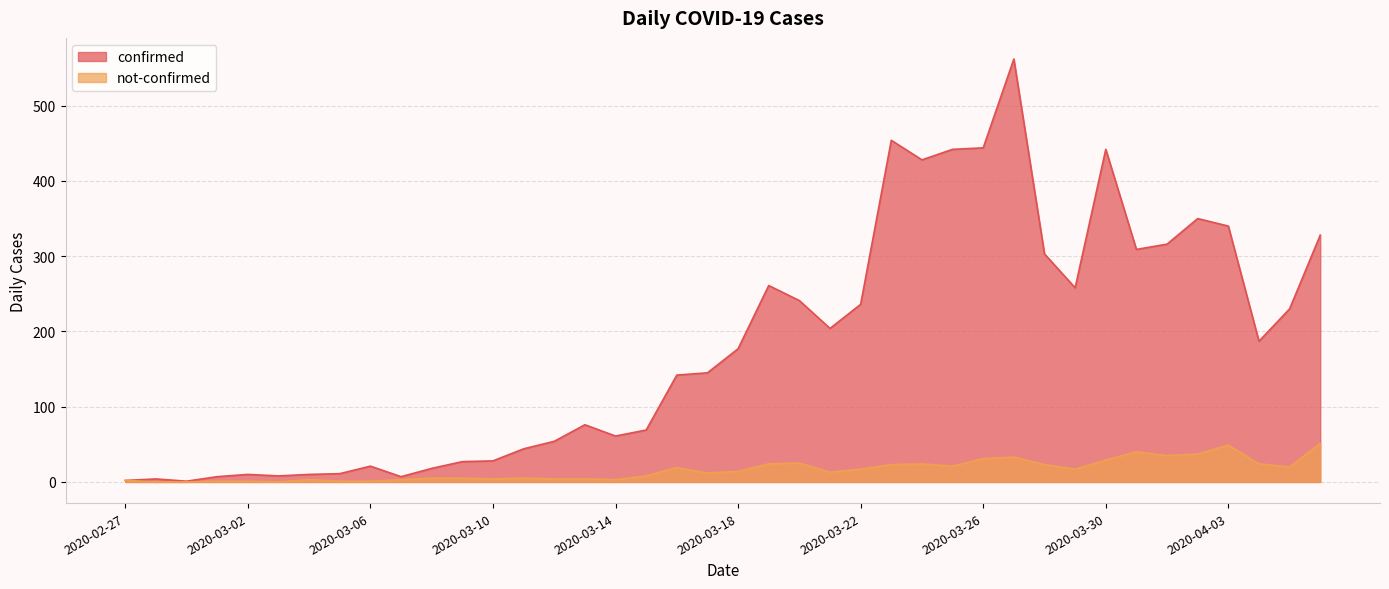

Reading right to left, what are all the values shown in this chart?

confirmed: 328	230	187	340	350	316	309	442	258	303	562	444	442	428	454	236	204	241	261	177	145	142	69	61	76	54	44	28	27	18	7	21	11	10	8	10	7	1	4	2
not-confirmed: 51	20	24	49	37	35	40	29	17	23	33	31	21	24	23	17	13	25	24	14	12	19	8	3	4	4	5	4	5	5	3	1	1	3	0	1	1	0	0	2